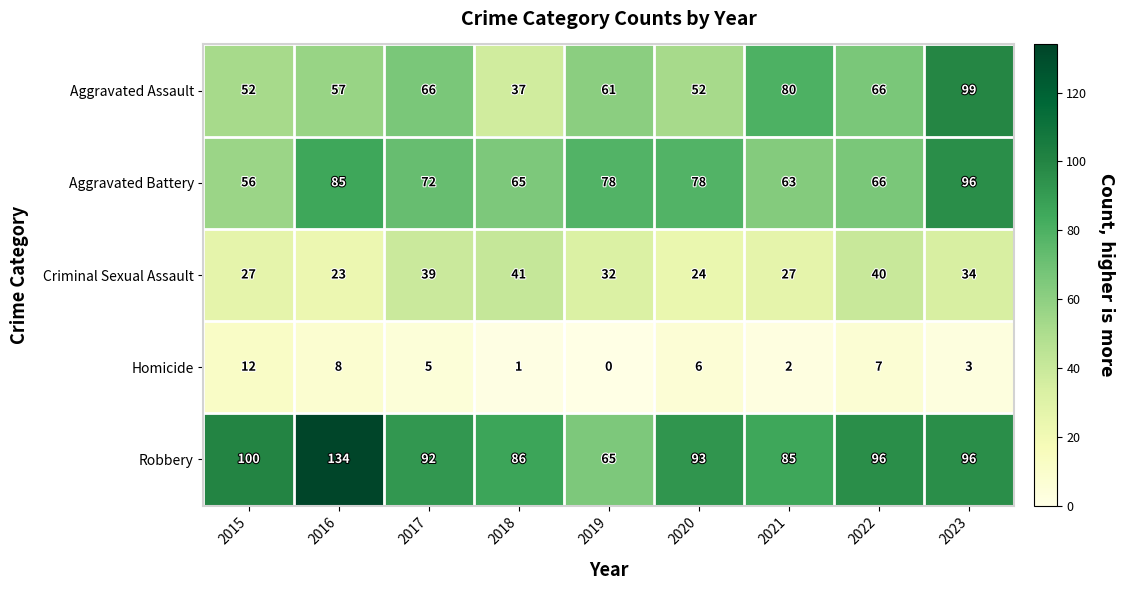

What is the average value of the Aggravated Battery series?

73